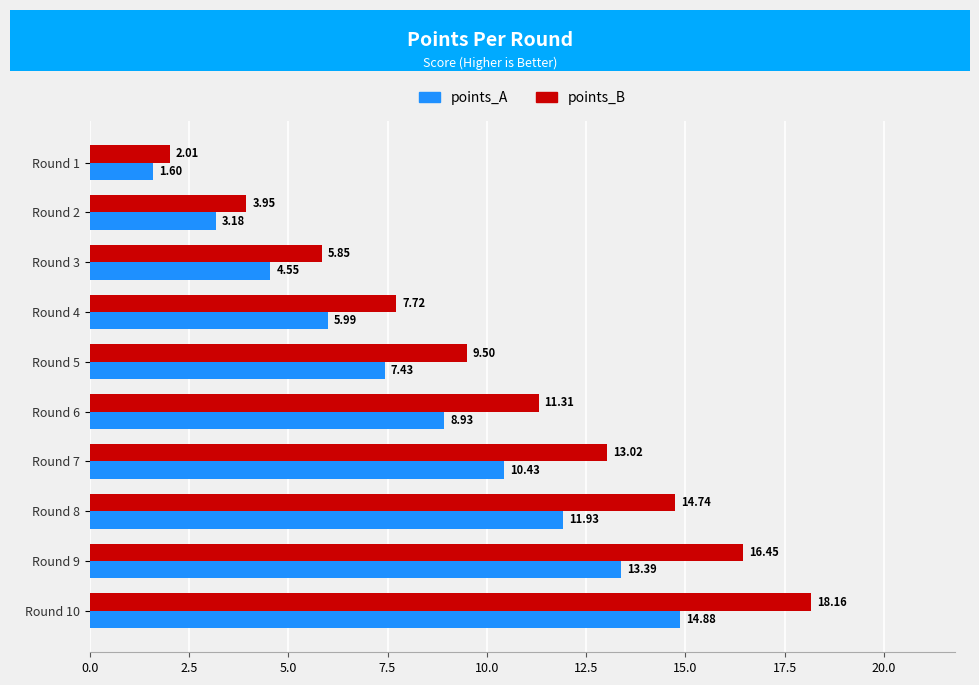

Rank the categories by points_B value from lowest to highest.

Round 1, Round 2, Round 3, Round 4, Round 5, Round 6, Round 7, Round 8, Round 9, Round 10